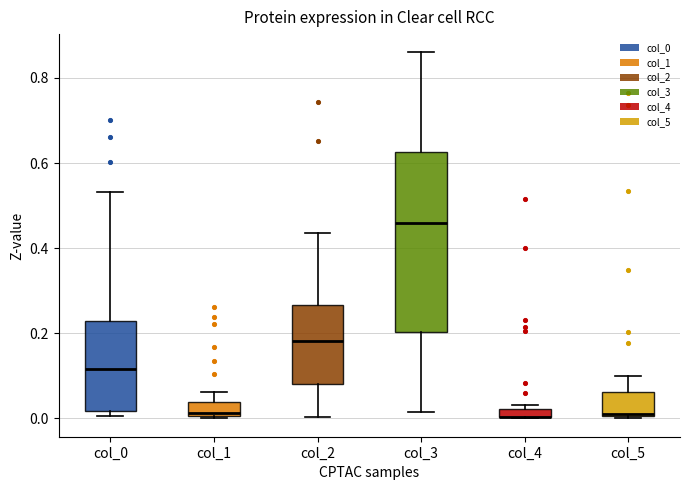

Comparing the boxes themselves (not the whiskers), which one is the tallest?

col_3